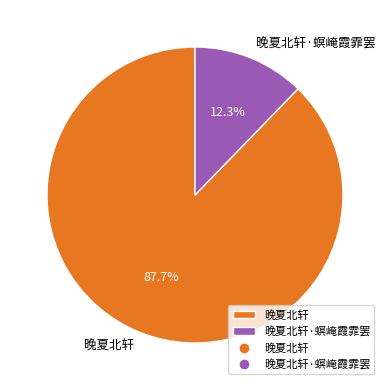

Which category has the biggest portion of the pie?

晚夏北轩